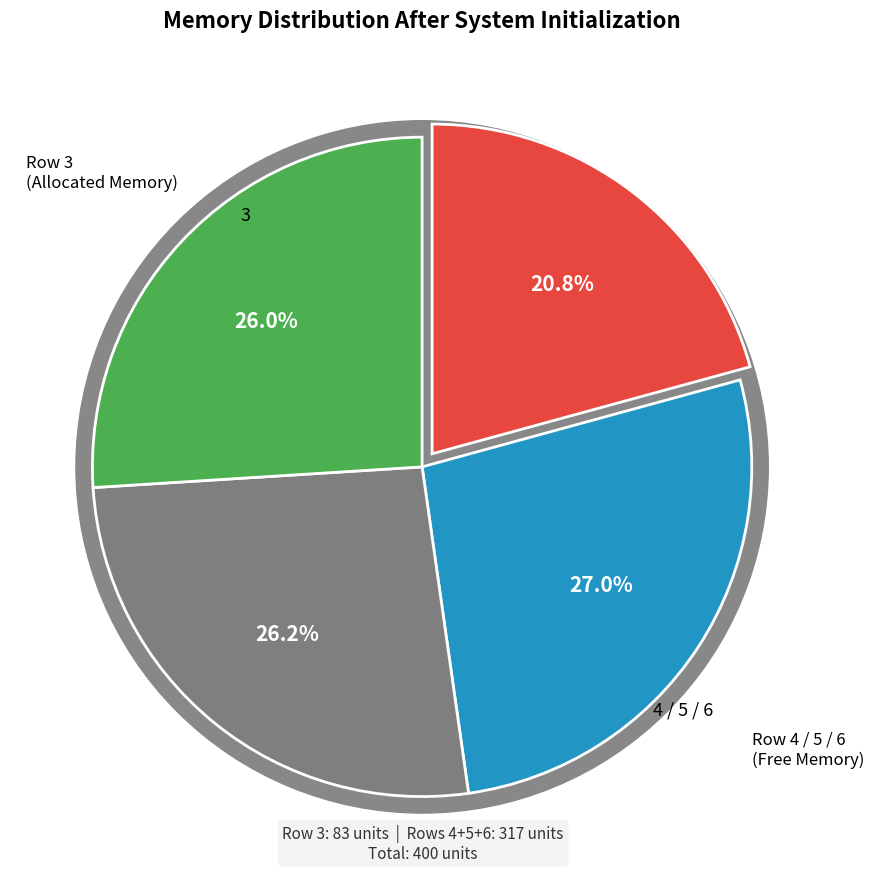

What percentage is the 6 slice, to the nearest percent?

26%